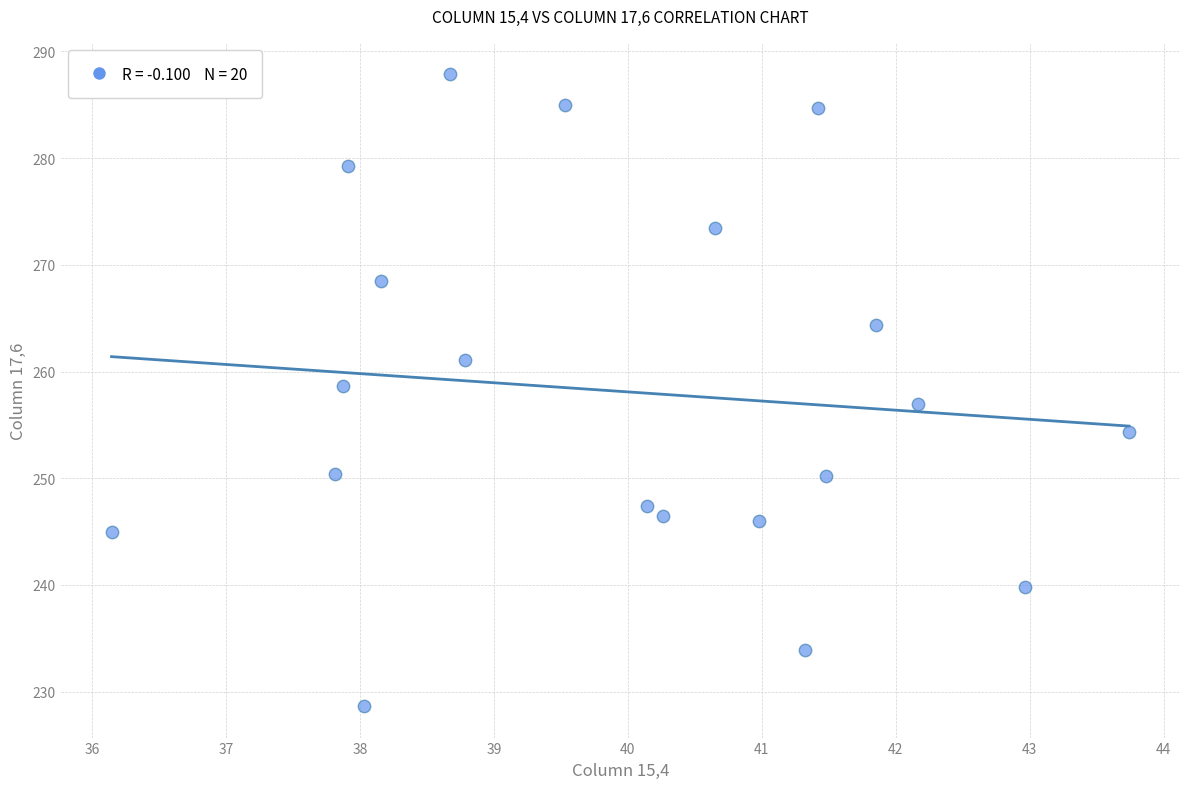

What is the range of X values (max minus min)?

7.6